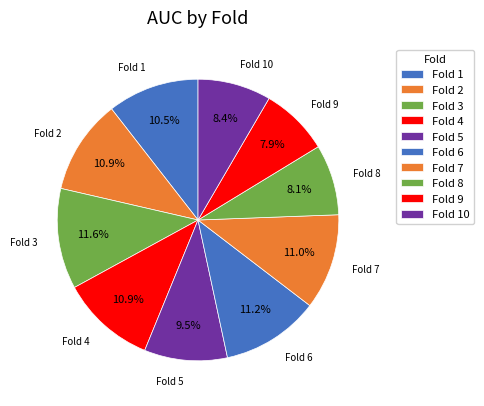

To the nearest percent, what portion does Fold 10 represent?

8%